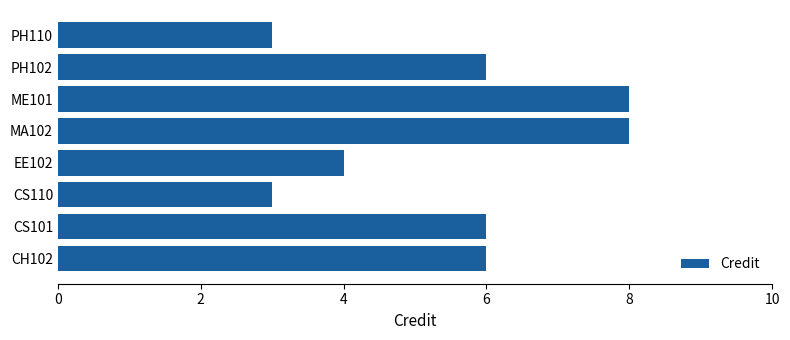

Between EE102 and MA102, which is larger?

MA102